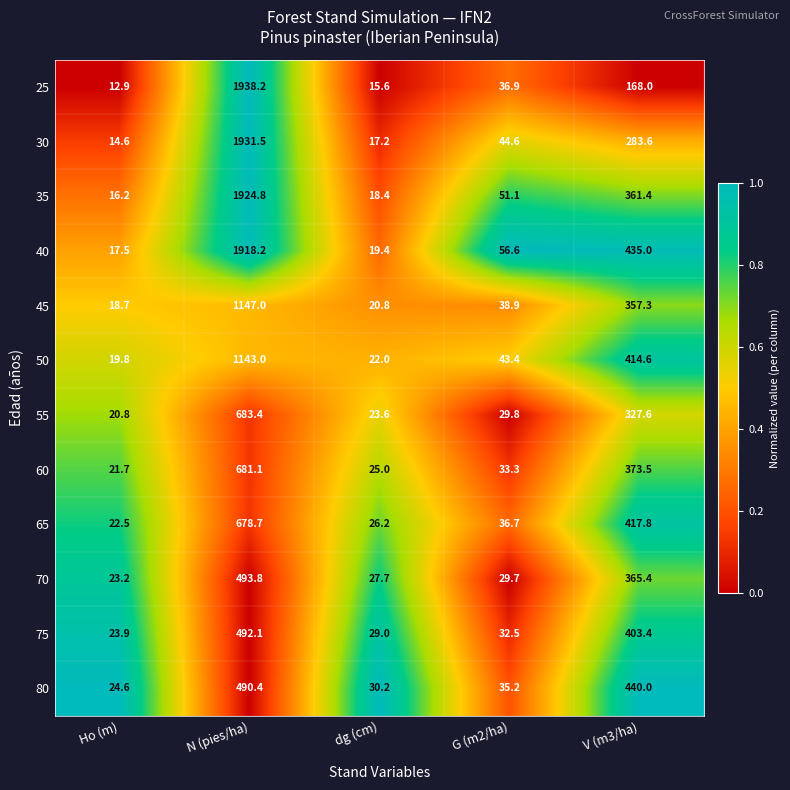

Is the value of 55 at V (m3/ha) greater than the value of 30 at Ho (m)?

Yes